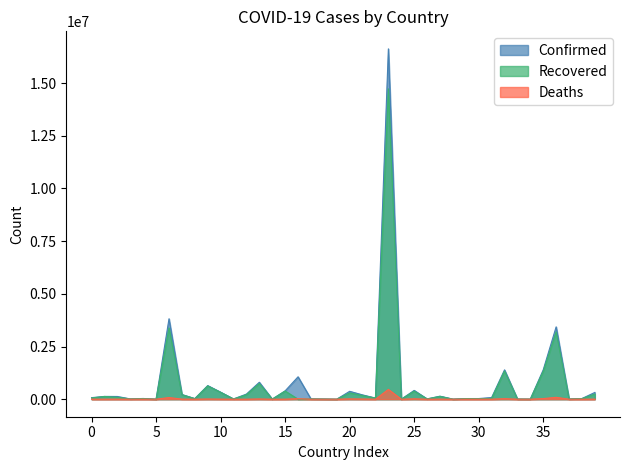

What is the maximum value shown in the chart?

16624480